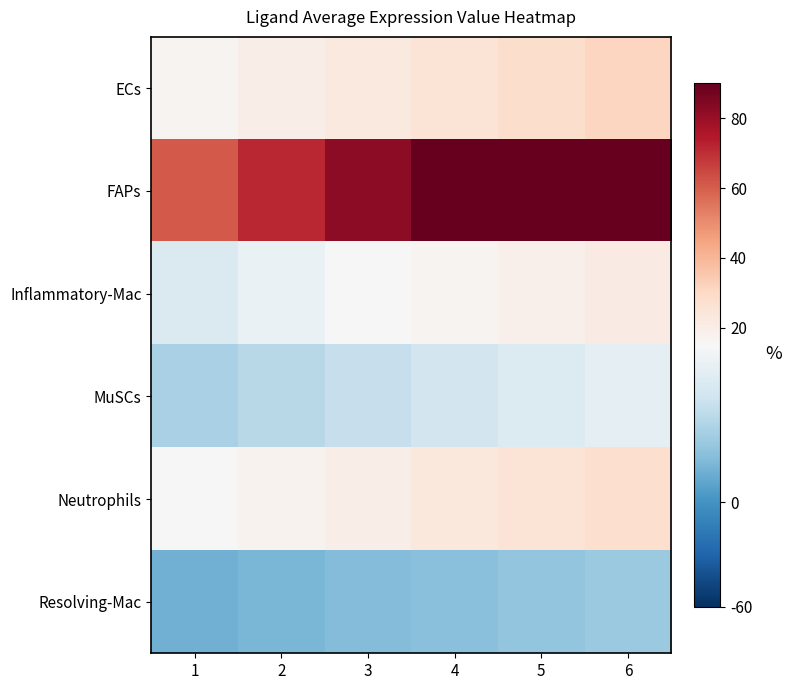

What is the greatest value displayed?

11.4